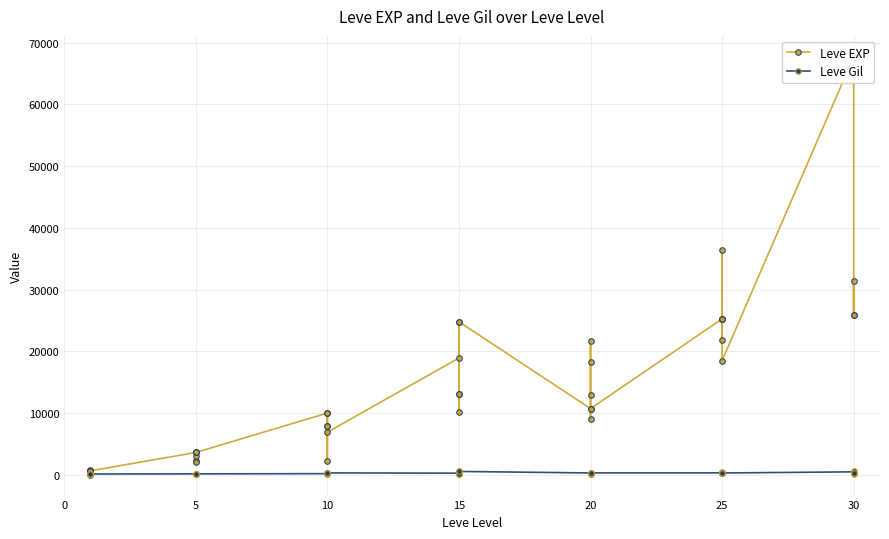

How many categories are shown in the chart?

40